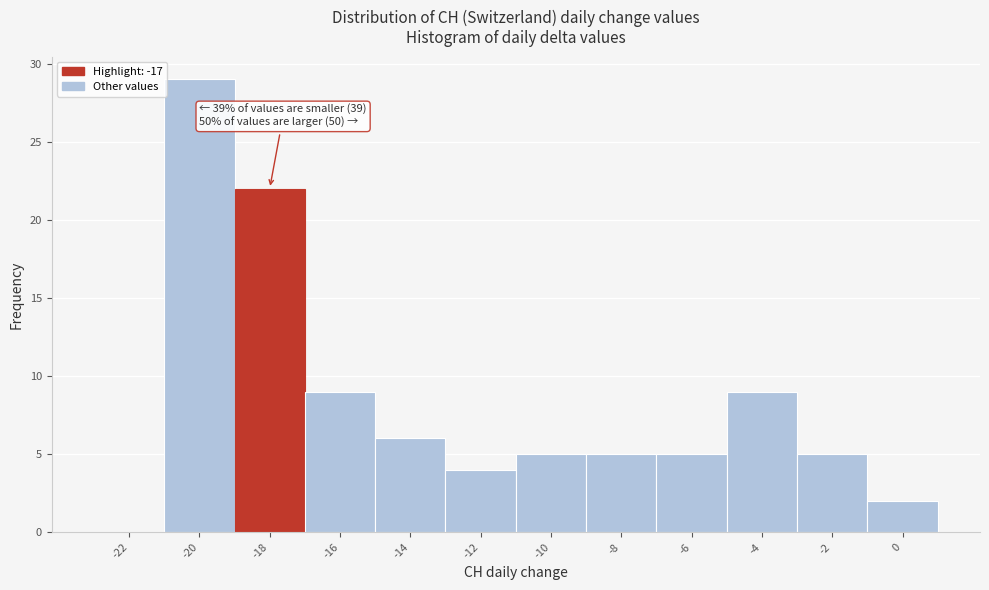

Reading left to right, list all the values displayed in this chart.

-22=0	-20=29	-18=22	-16=9	-14=6	-12=4	-10=5	-8=5	-6=5	-4=9	-2=5	0=2